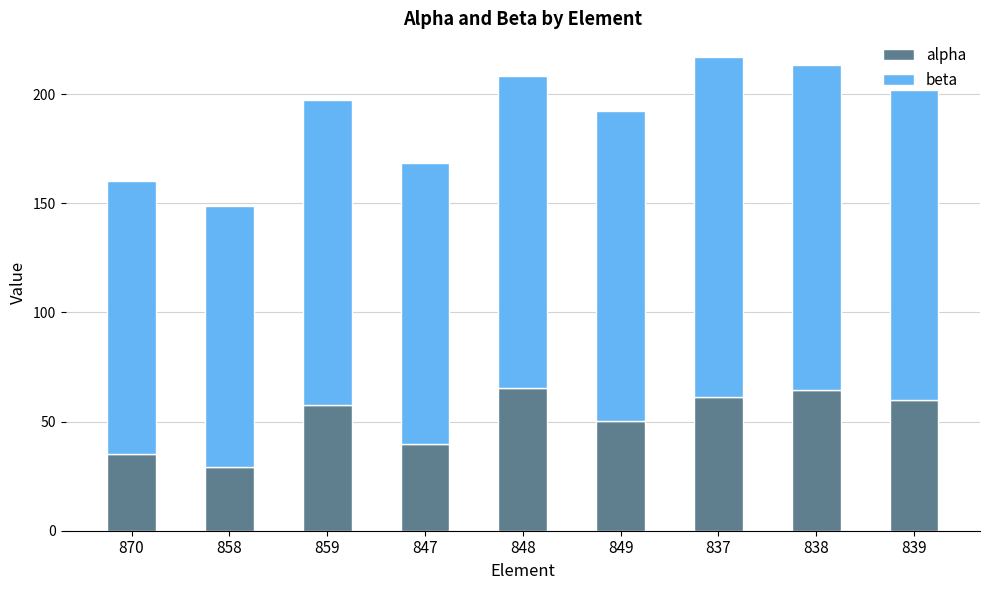

What are all the series names shown in the legend?

alpha, beta